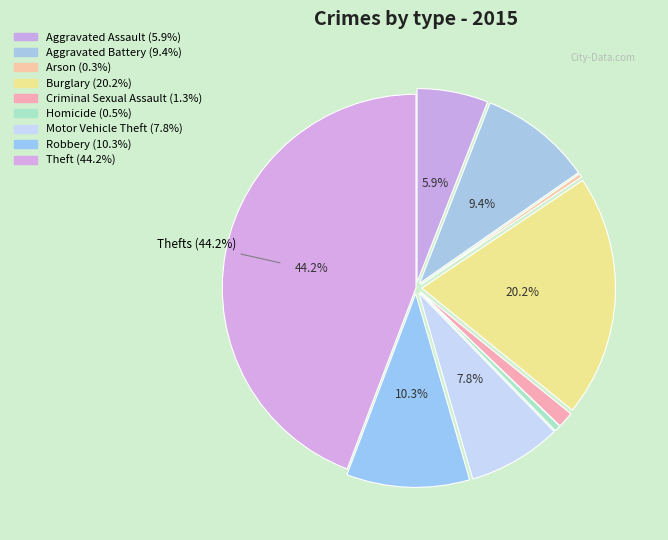

Which slice is the largest?

Theft